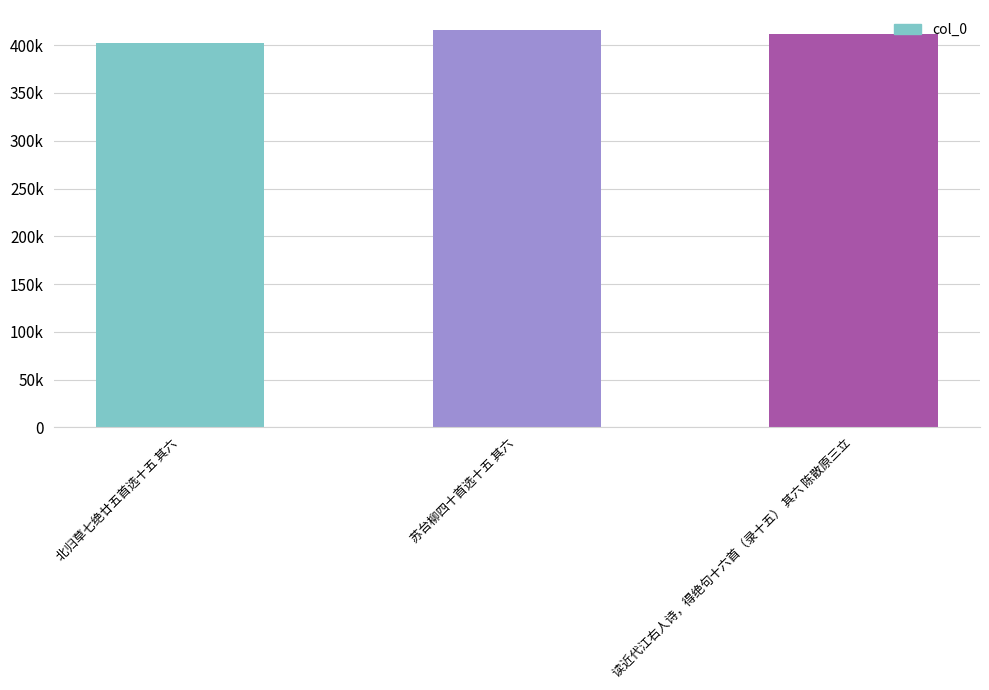

Is it true that the value at 读近代江右人诗，得绝句十六首（录十五） 其六 陈散原三立 is 411290?

True